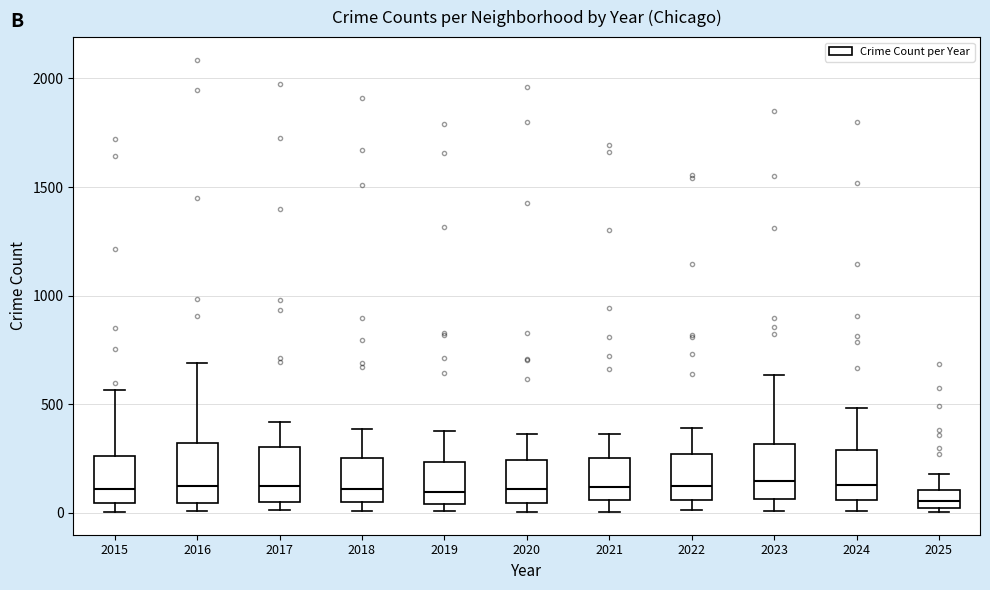

Where does the upper whisker of the box at x = 2023 end on the y-axis? The values are not printed on the chart, so give them approximately, as read against the axis.

650